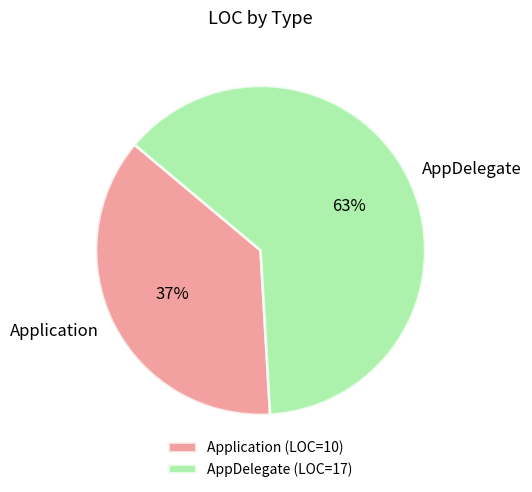

Which category has the smallest portion of the pie?

Application